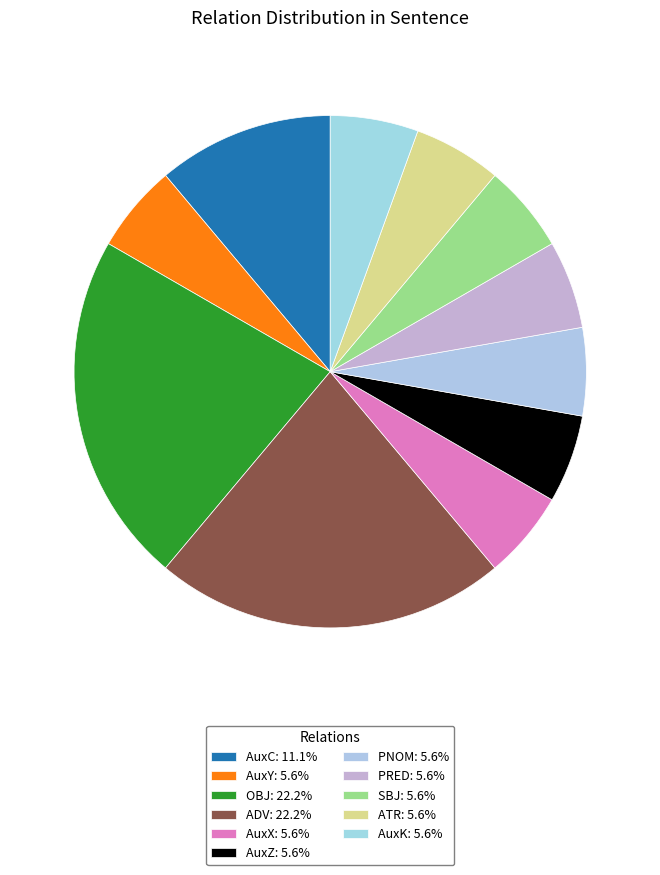

How many slices are in this pie chart?

11